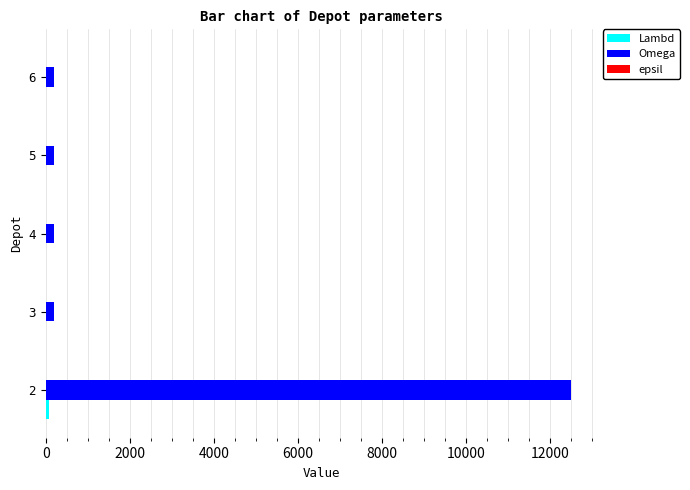

What is the sum of all Omega values?

13300